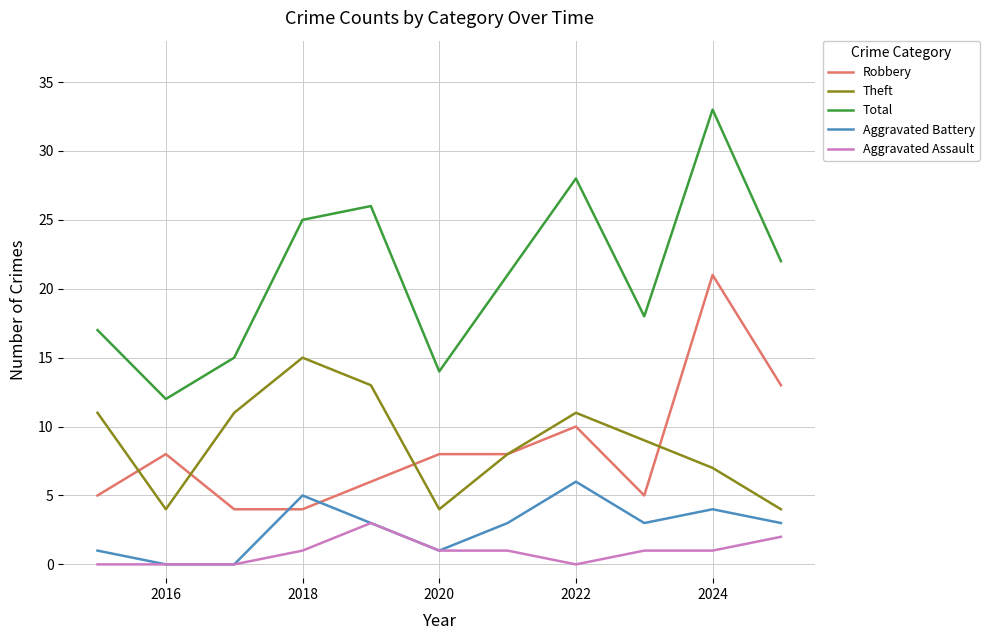

List the series in order of their peak value, lowest first.

Aggravated Assault, Aggravated Battery, Theft, Robbery, Total